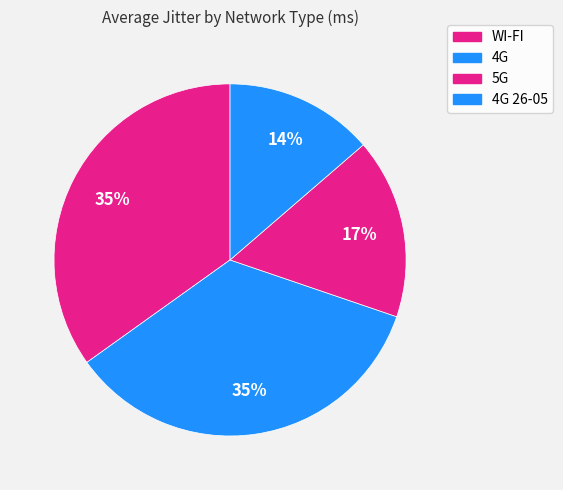

What is the total percentage of 4G 26-05 and 5G?

47.1%